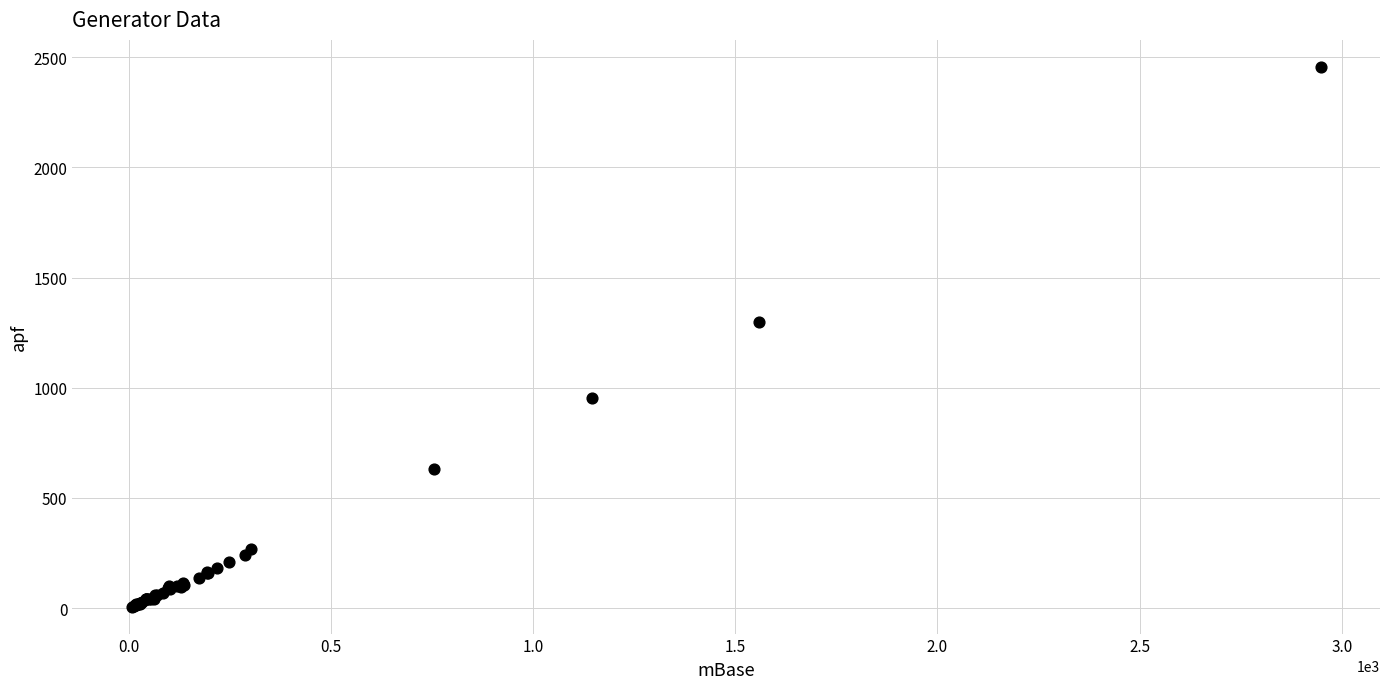

What Y value in the scatter plot is closest to 1231?

1299.6